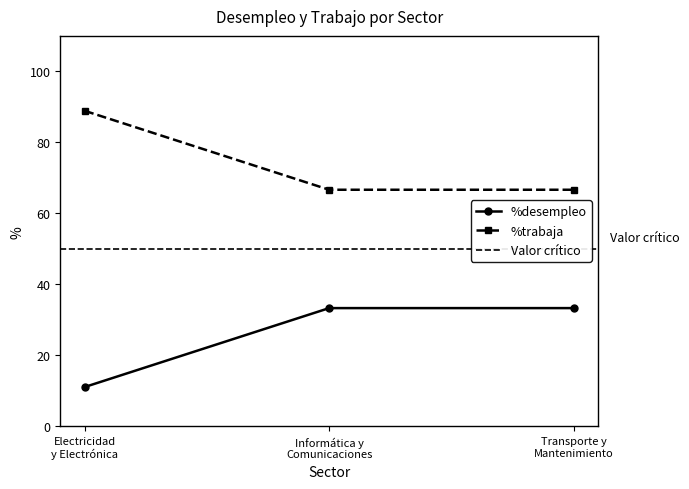

Which has a higher value, Informática y Comunicaciones or Electricidad y Electrónica?

Informática y Comunicaciones